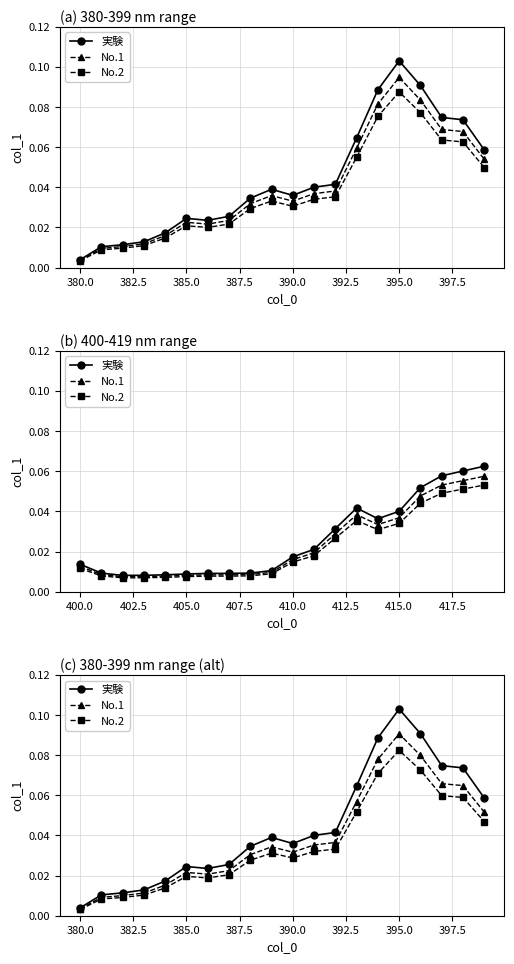

True or false: 実験 has more than 1 points higher than both neighbors.

True